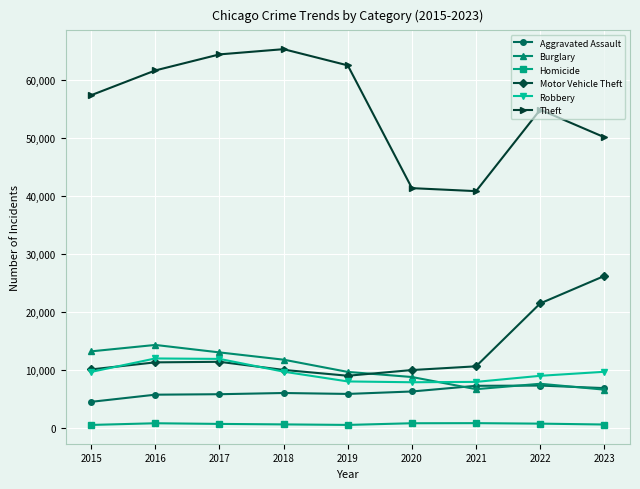

The Burglary series shows 24499 at 2016. True or false?

False